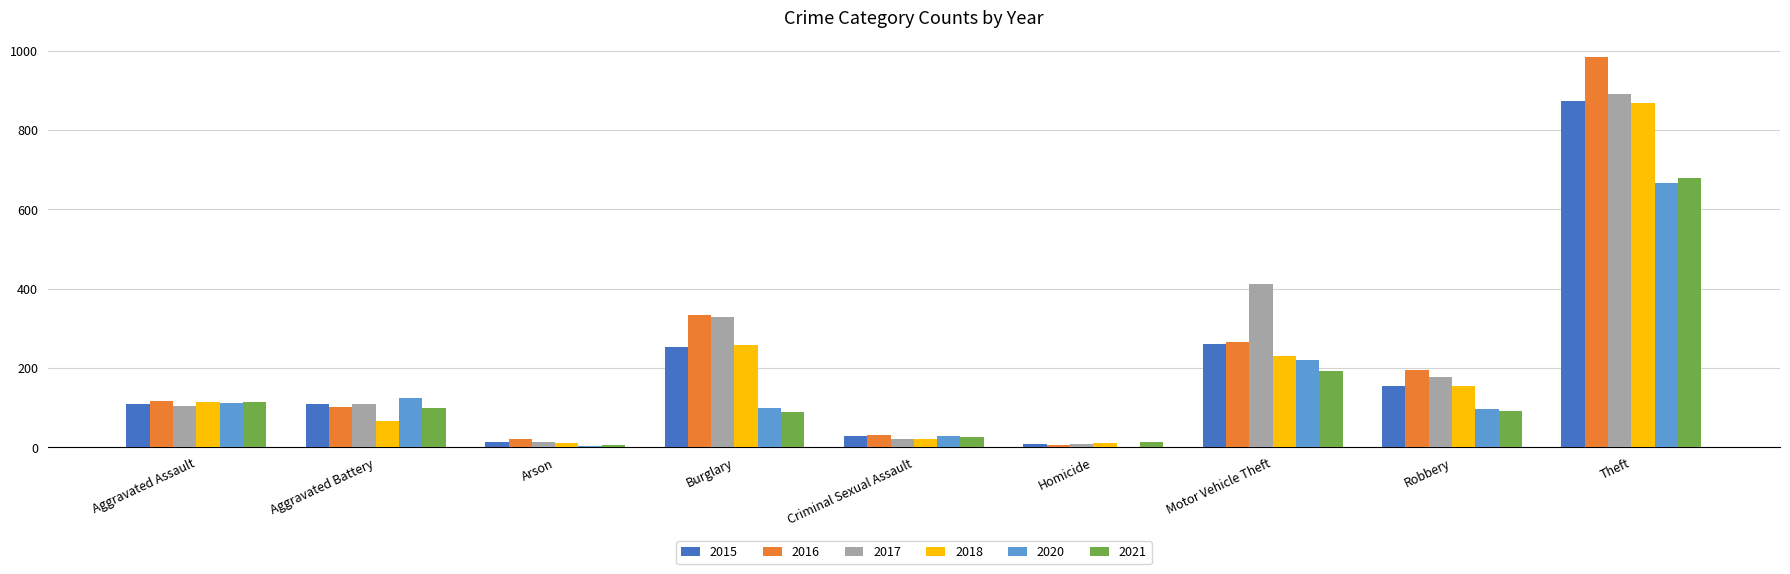

True or false: 2015 has a value of 39 at Aggravated Assault.

False